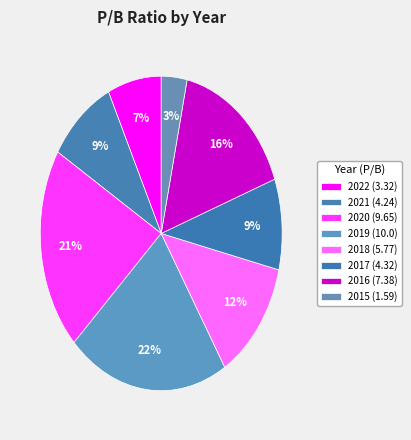

How many slices are in this pie chart?

8